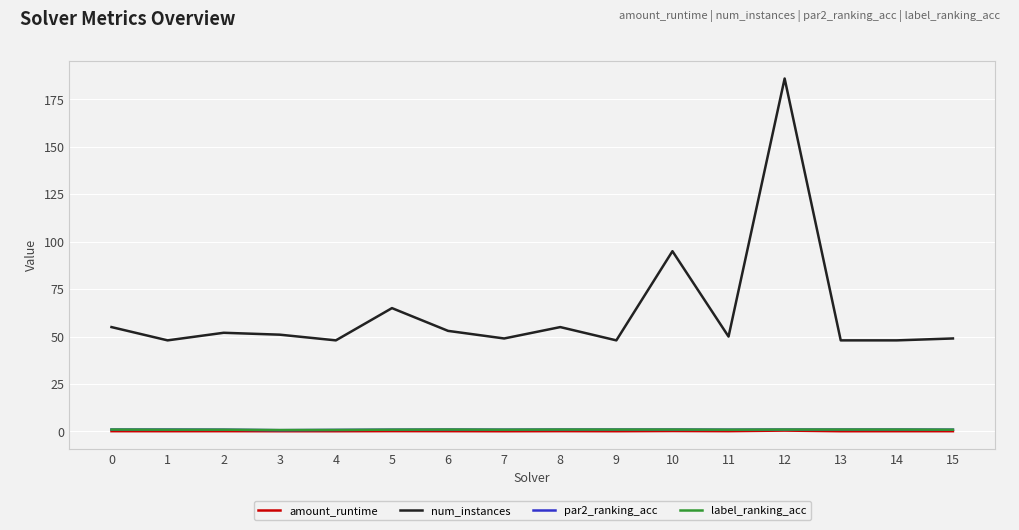

What is the maximum value for amount_runtime?

0.5